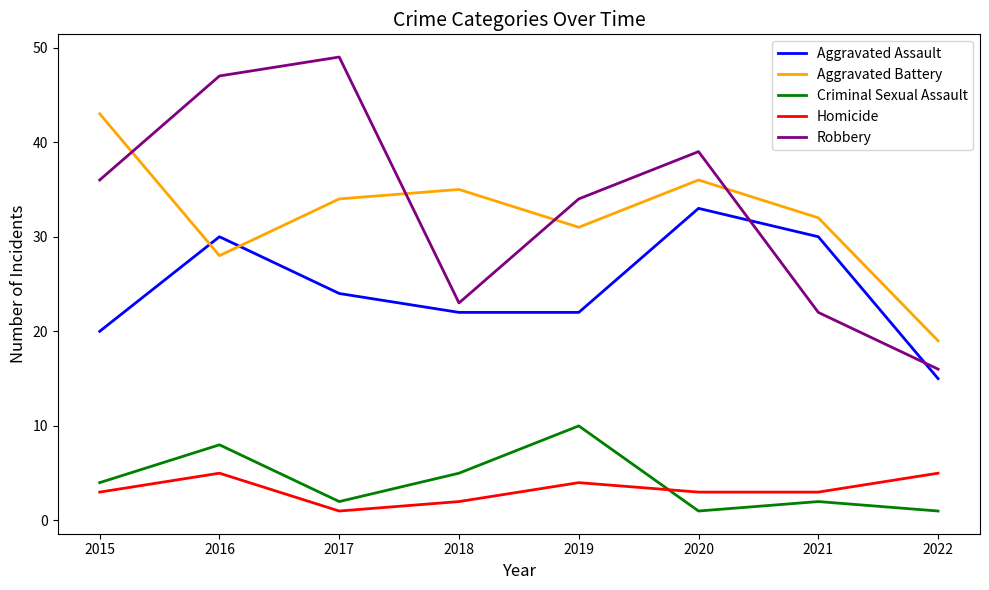

Is it true that Aggravated Assault equals 22 at 2019?

True